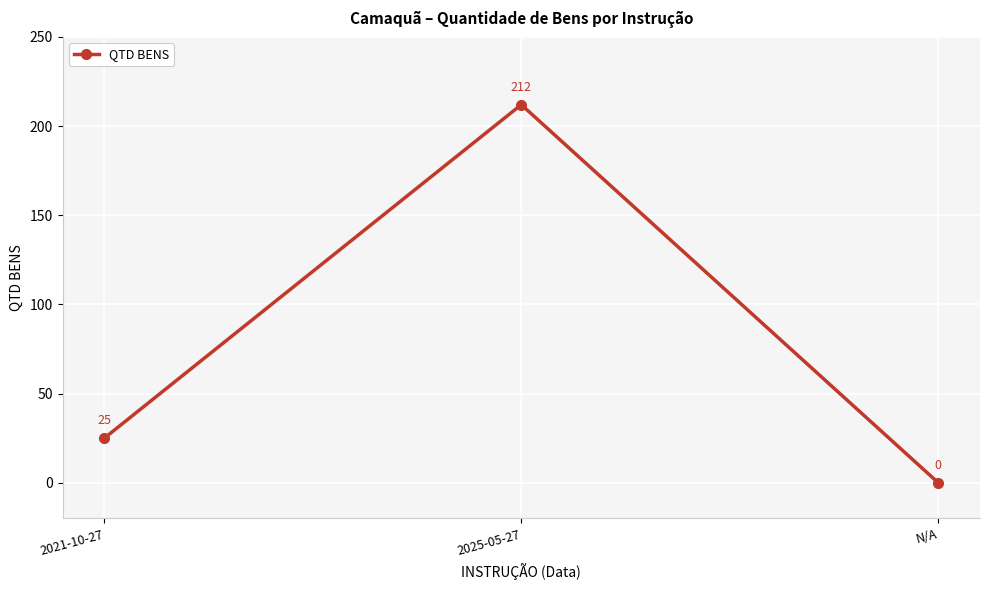

What position from the left is N/A?

3